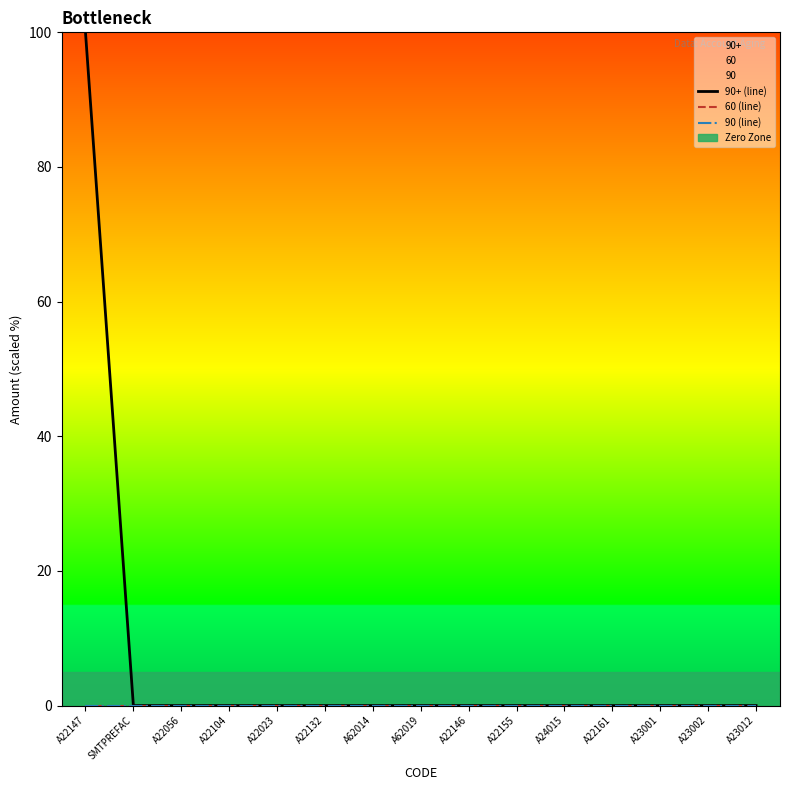

Reading right to left, extract all data points from this chart.

90+ (line): 0	0	0	0	0	0	0	0	0	0	0	0	0	0	100
60 (line): 0	0	0	0	0	0	0	0	0	0	0	0	0	0	0
90 (line): 0	0	0	0	0	0	0	0	0	0	0	0	0	0	0